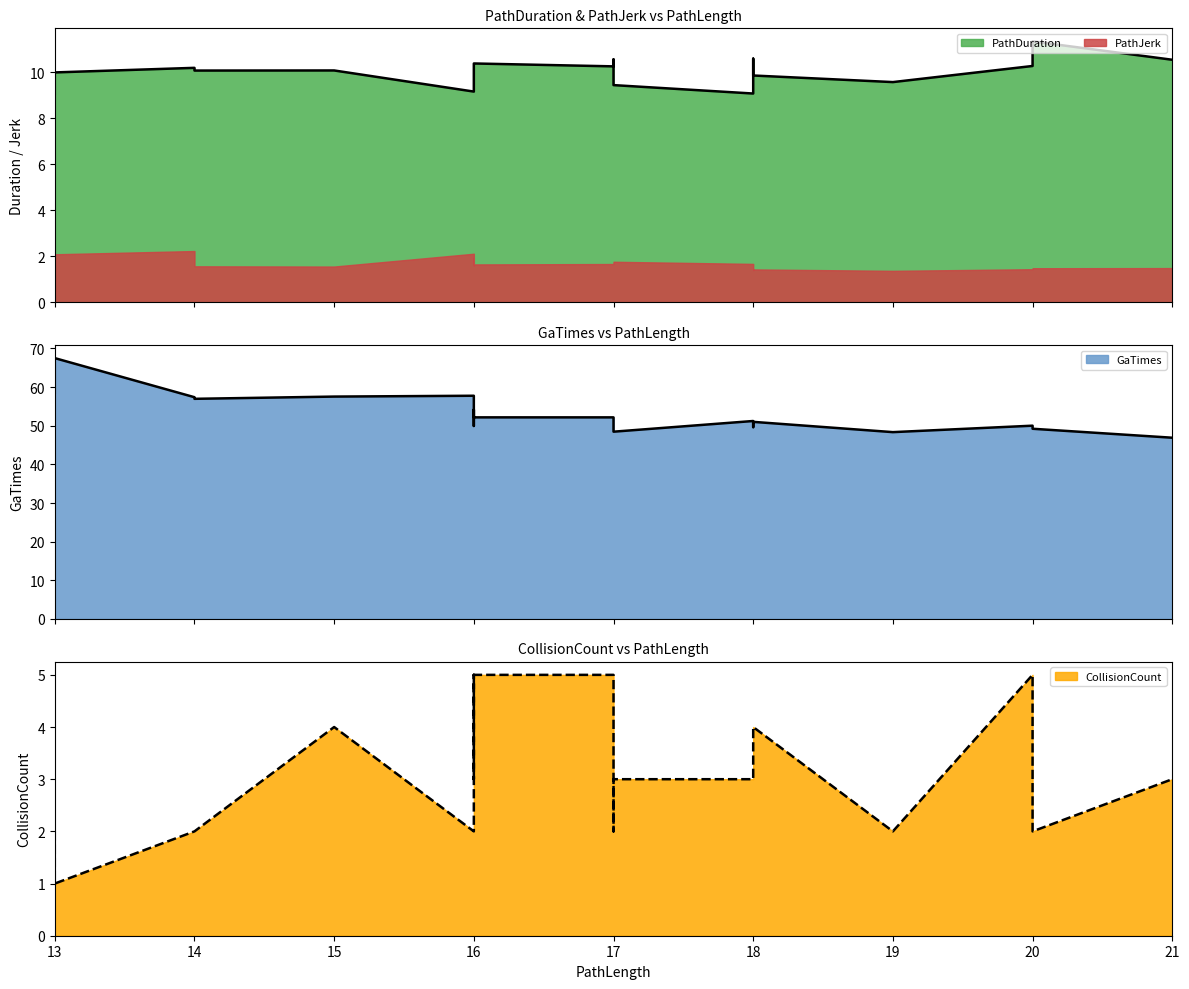

What is the total value across all series at 20?

65.3